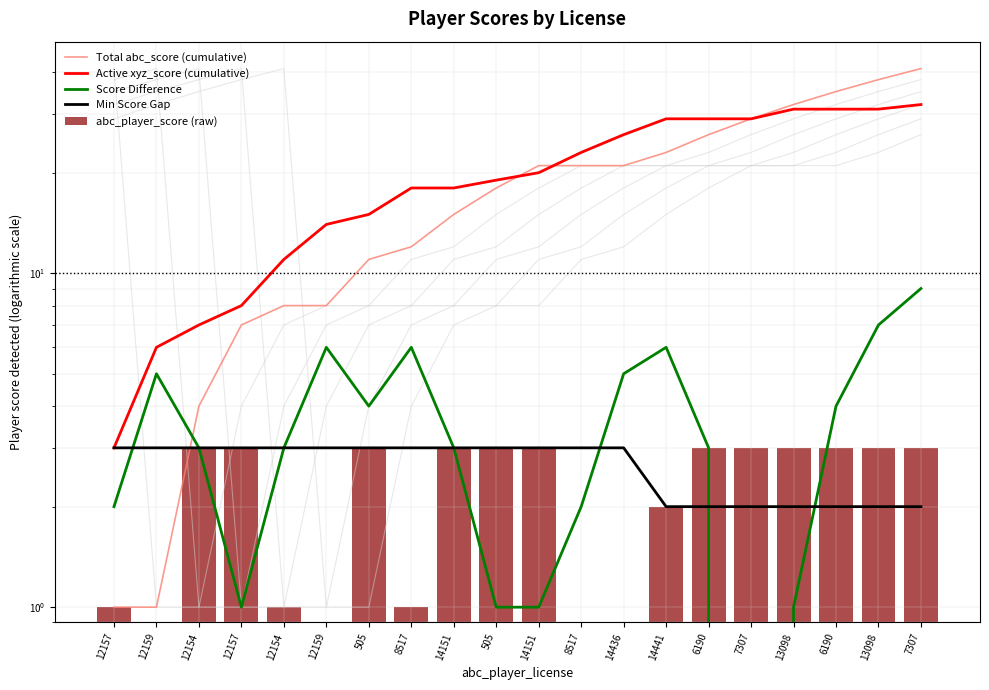

What is the total value across all series at 505?

36